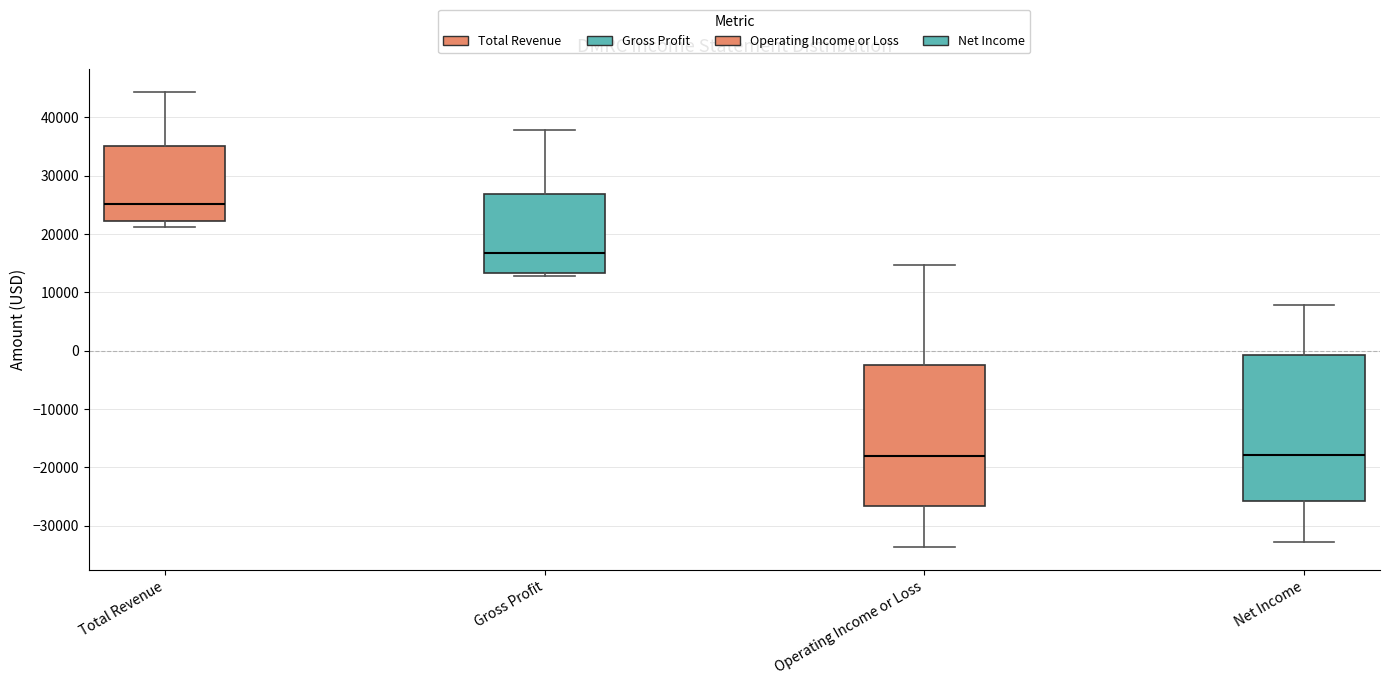

Reading left to right, read every box against the y-axis: the position of its median line, the range the box covers, and the ends of its whiskers. The values are not printed on the chart, so give them approximately, as read against the axis.

Total Revenue: median 25000, box 22000 to 35000, whiskers 21000 to 44000
Gross Profit: median 17000, box 13000 to 27000, whiskers 13000 (just below the box's lower edge) to 38000
Operating Income or Loss: median -18000, box -27000 to -2000, whiskers -34000 to 15000
Net Income: median -18000, box -26000 to -1000, whiskers -33000 to 8000